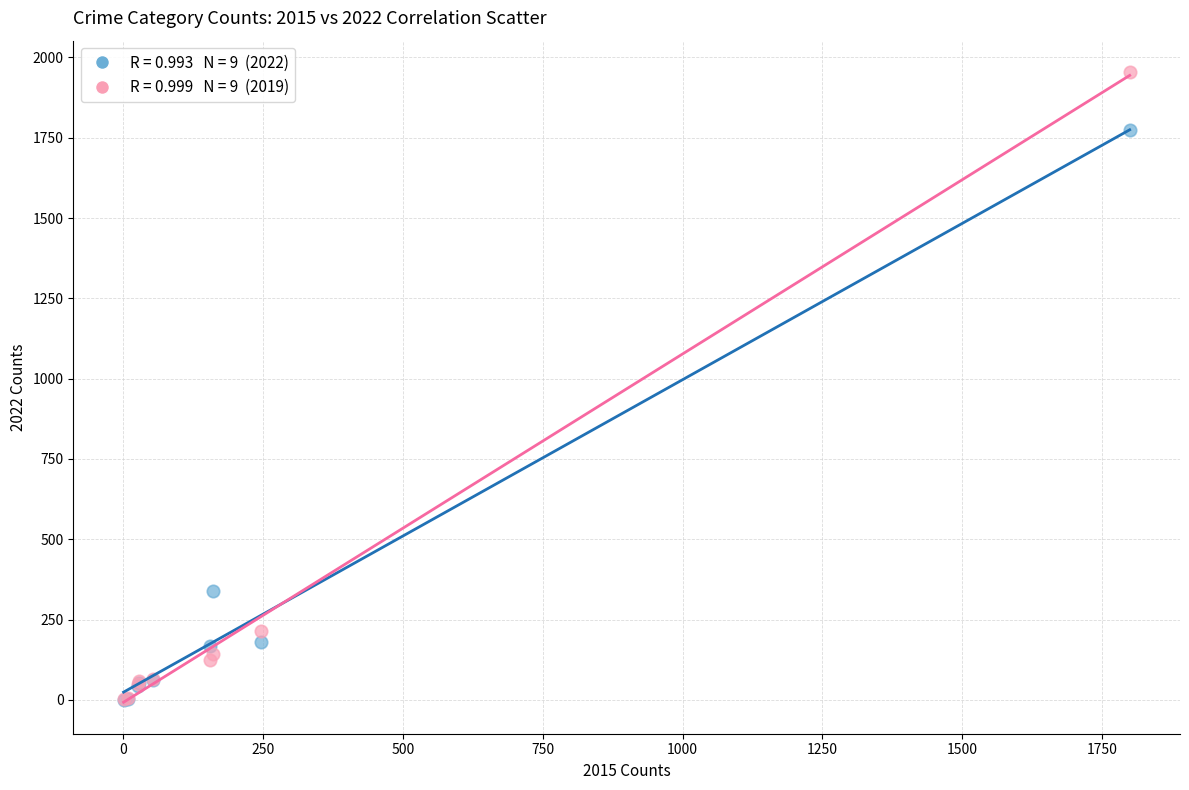

Across all series, what Y value is closest to 977?

338